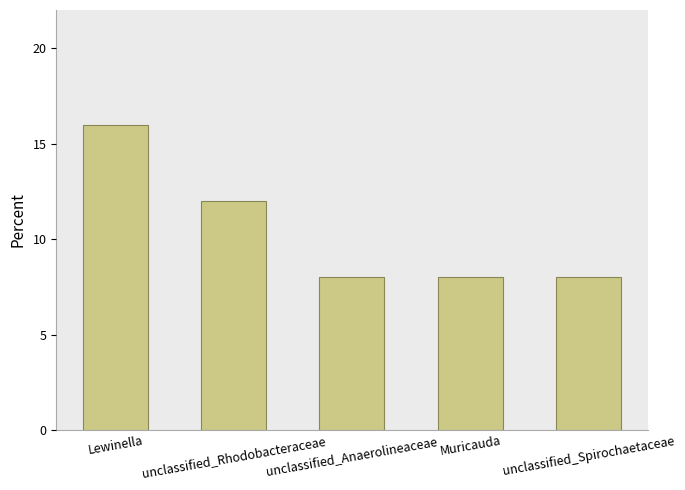

What is the approximate value at unclassified_Spirochaetaceae?

8